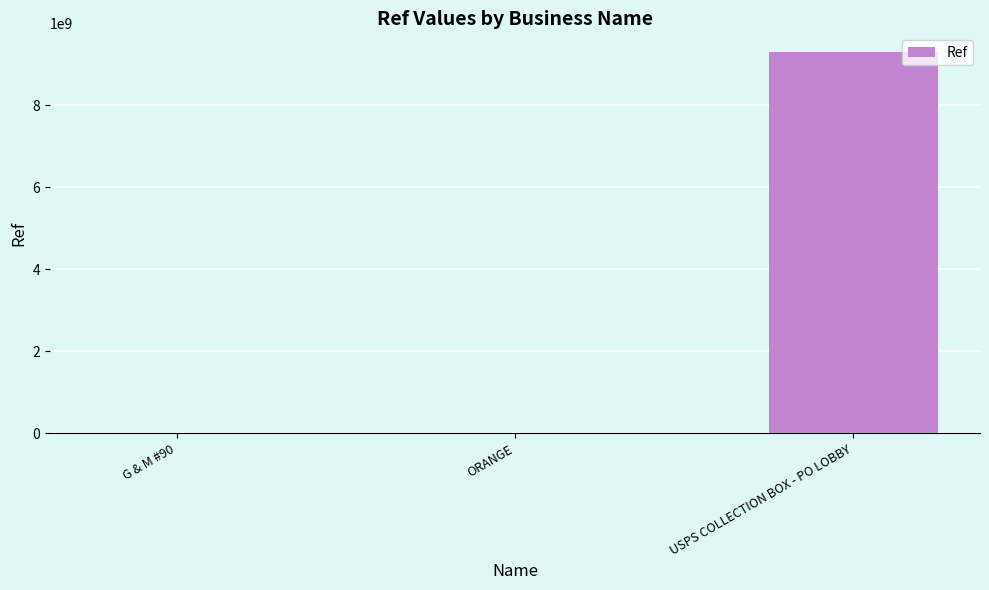

What is the greatest value displayed?

9286300001